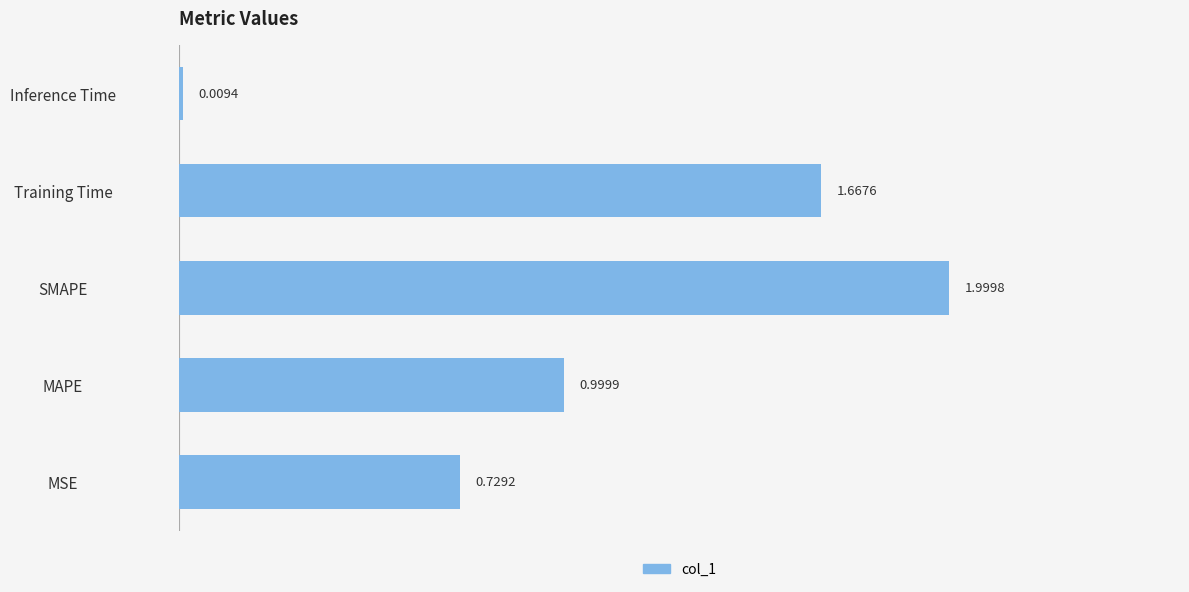

What is the average value?

1.1